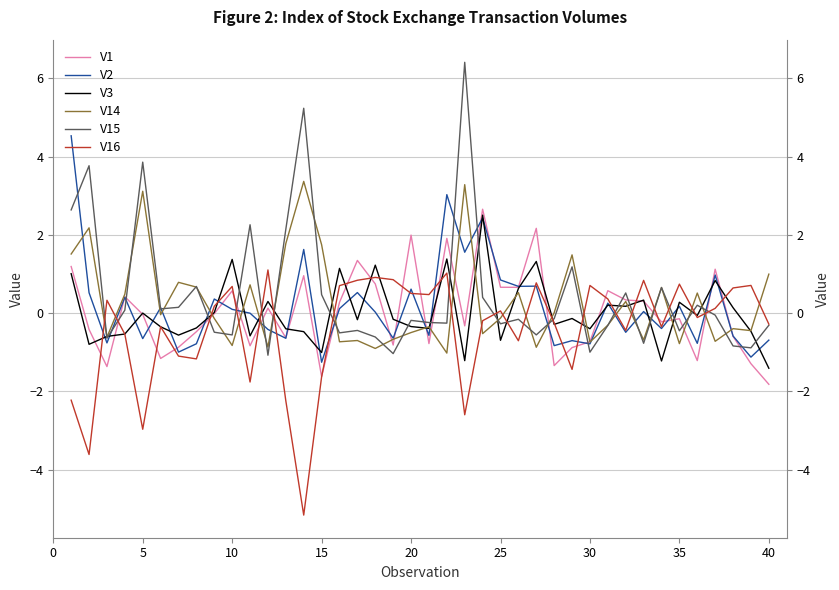

What is the difference between the second highest and minimum values in the V2 series?

4.3